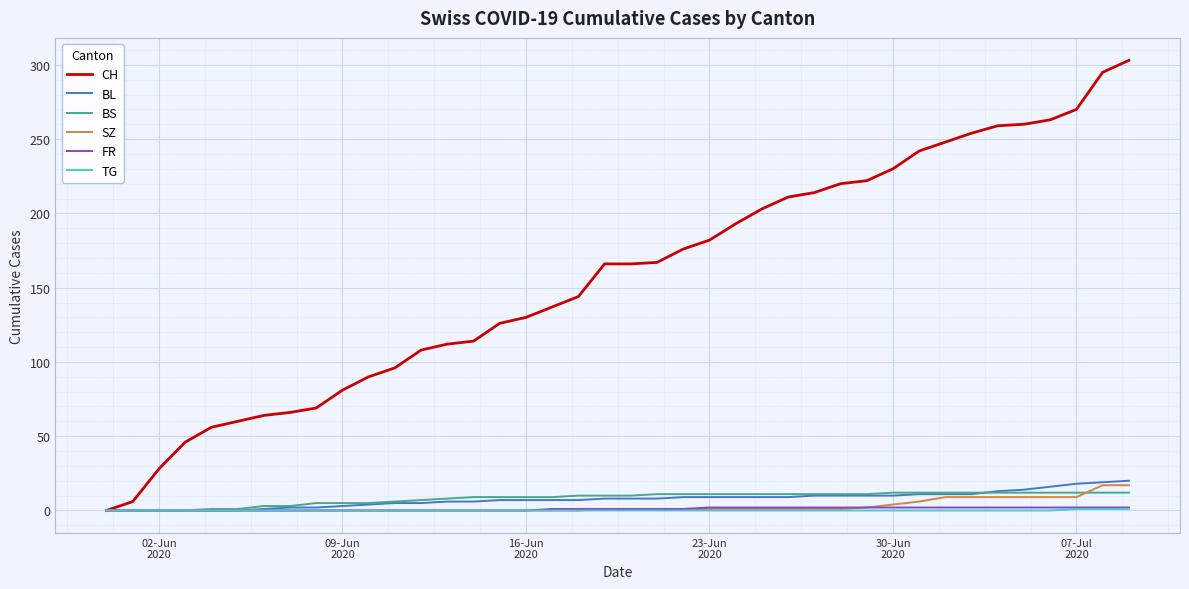

What is the maximum value for SZ?

17